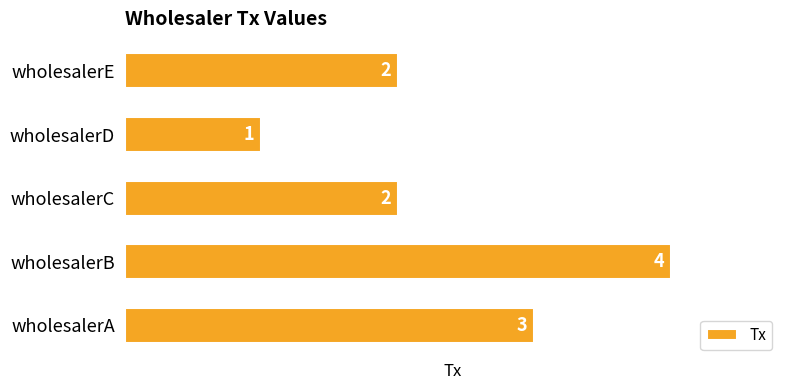

What is the ratio of the value at wholesalerB to the value at wholesalerC?

2.0